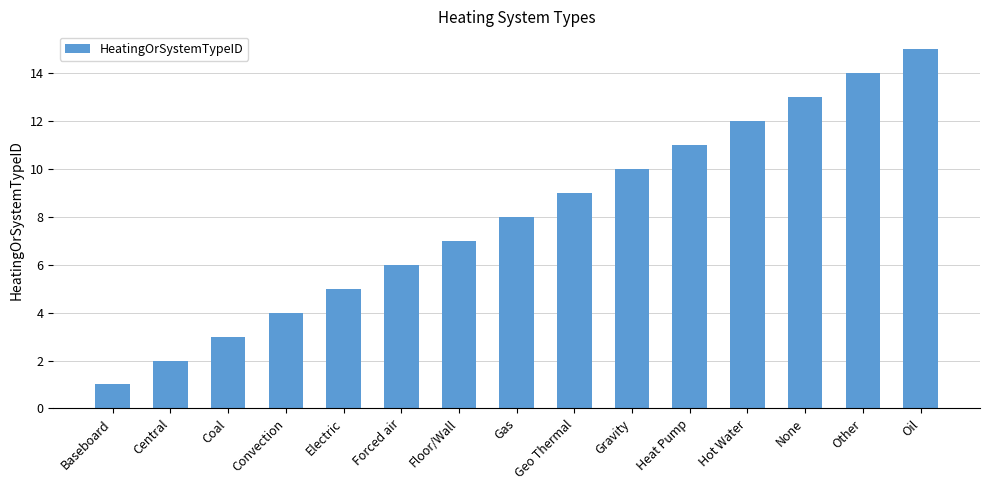

What is the ratio of the value at Gravity to the value at Forced air?

1.7